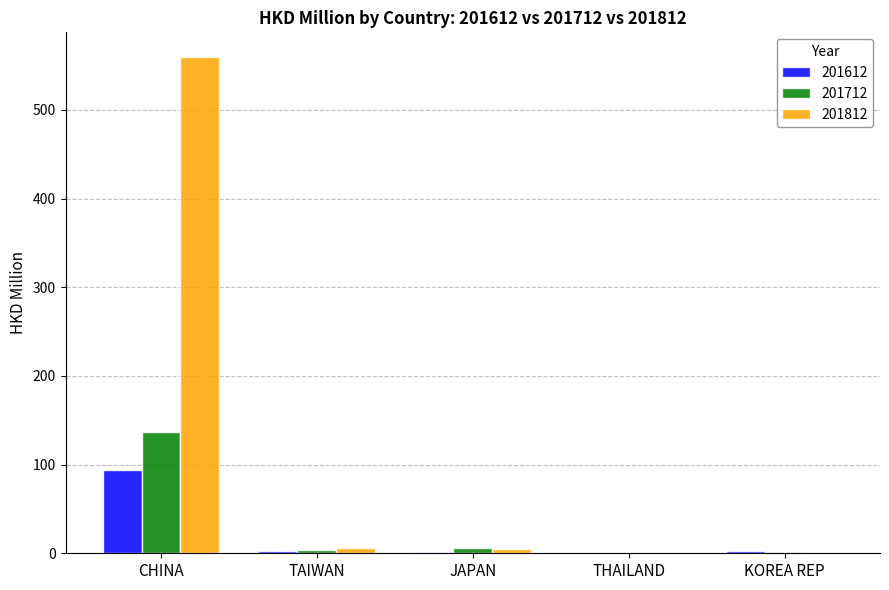

At which category does the chart reach its peak across all series?

CHINA